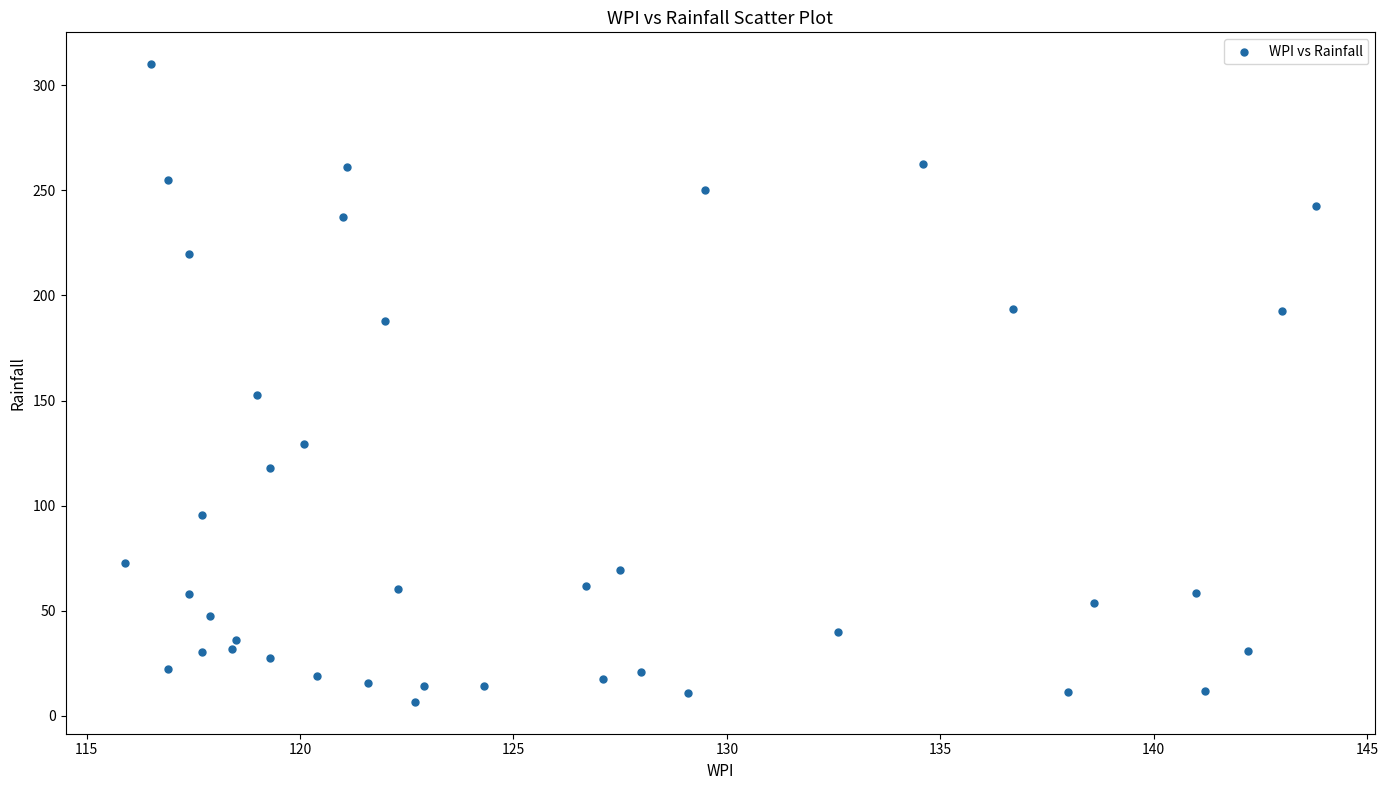

What is the range of X values (max minus min)?

27.9